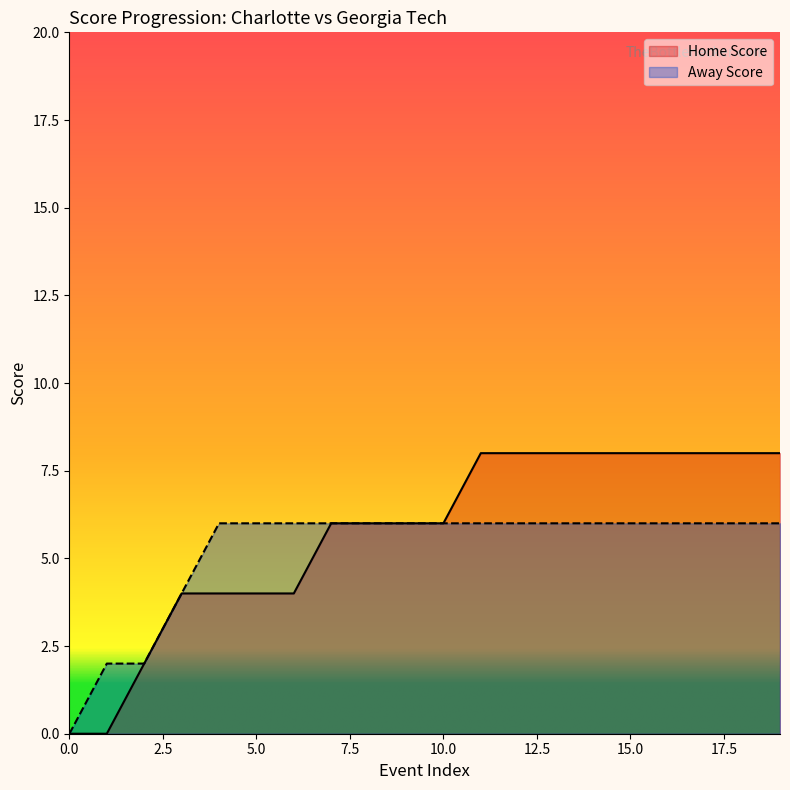

At which label is Home Score closest to 4?

3